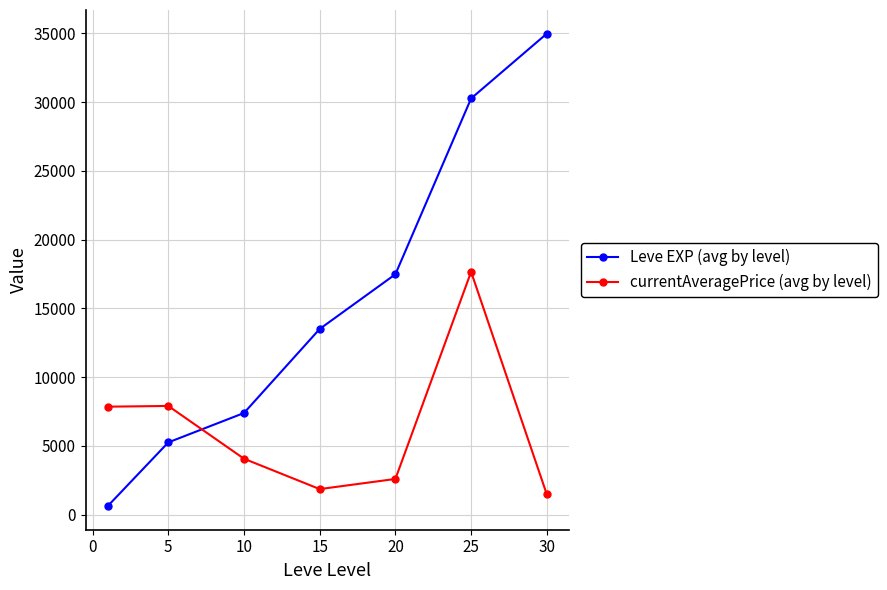

What is the maximum value for currentAveragePrice (avg by level)?

17663.5